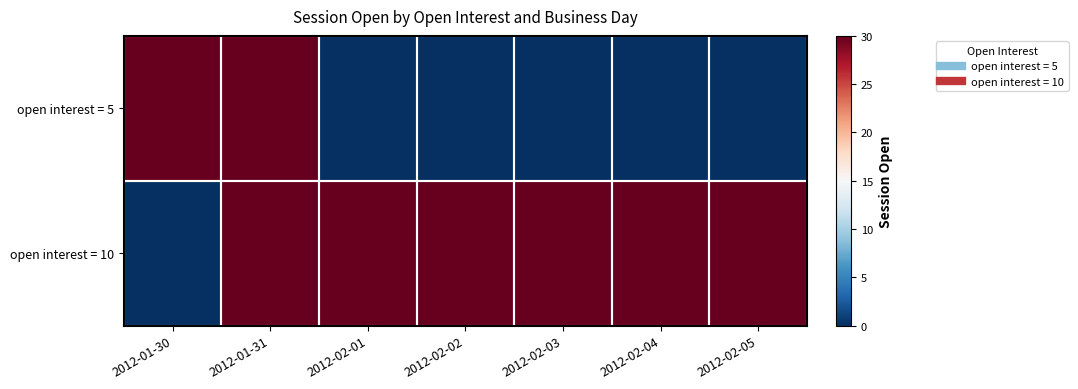

Which series has the largest range (max minus min)?

open interest = 5